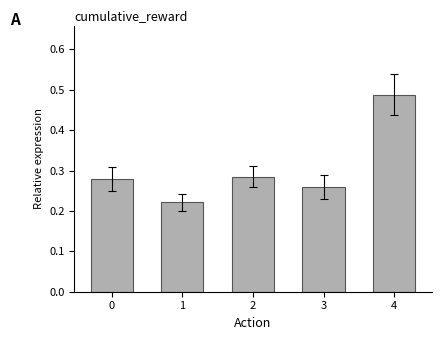

How many values are between 0 and 1?

5